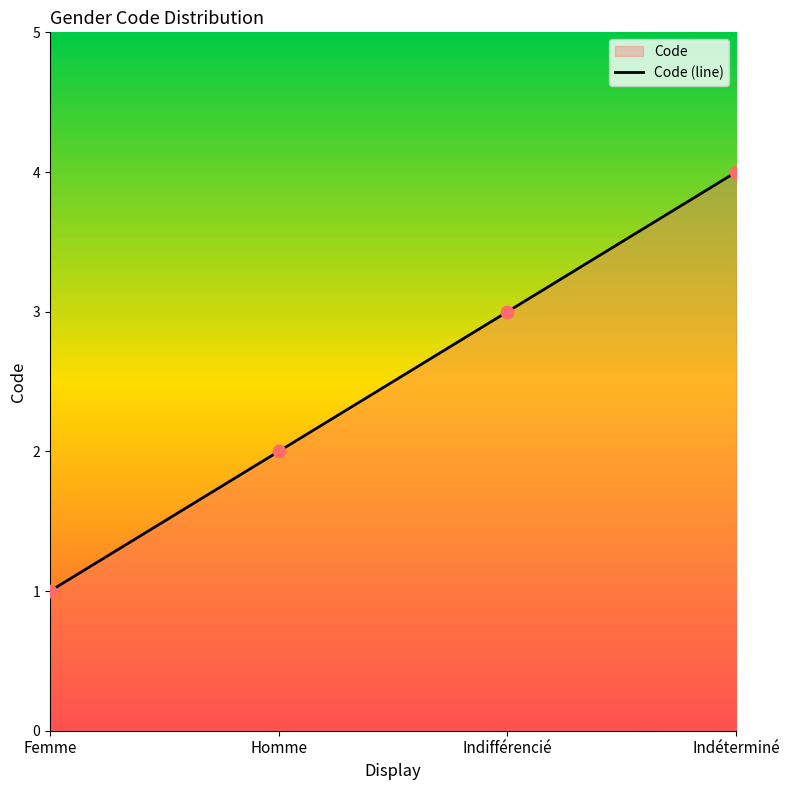

What is the ratio of the value at Femme to the value at Indéterminé?

0.2